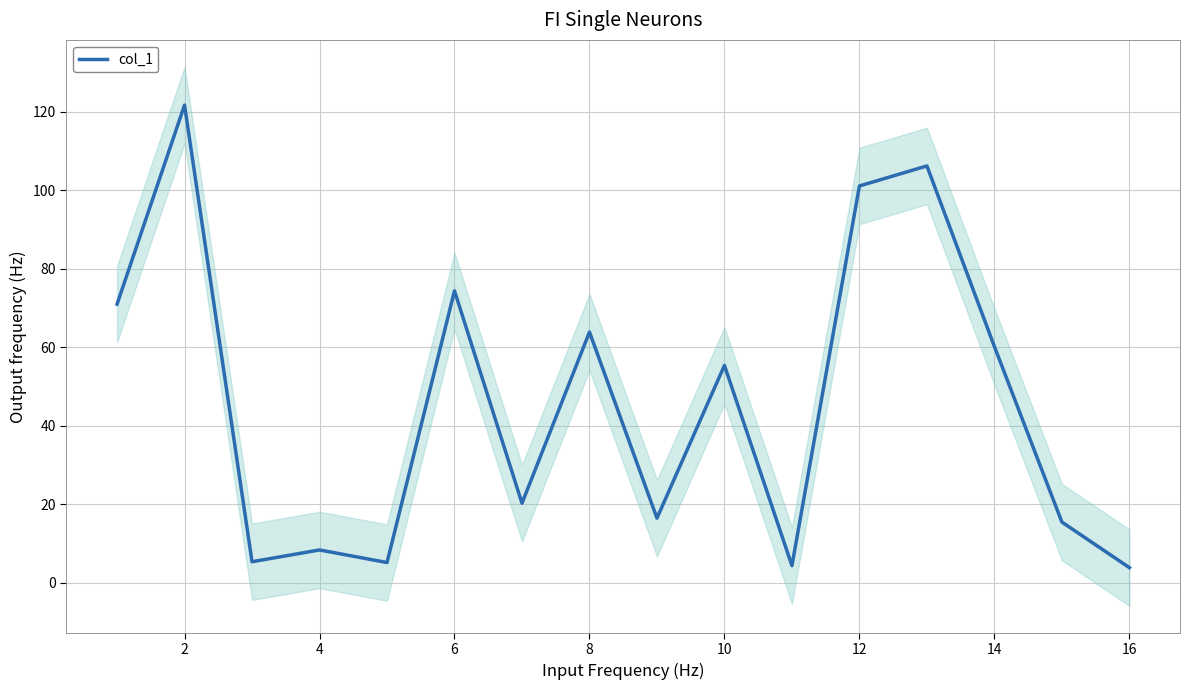

The value of col_1 at 6 is 74.4. True or false?

True